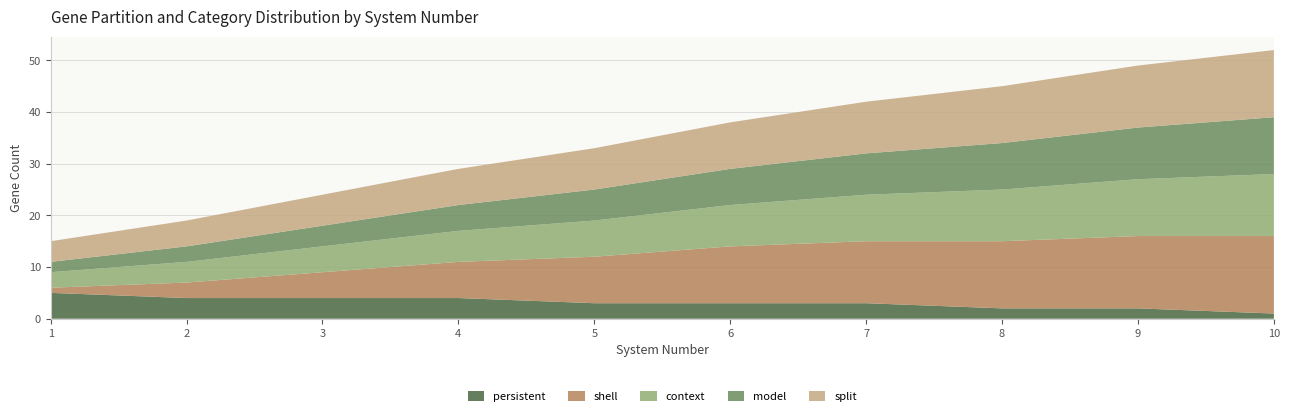

Reading left to right, extract all data points from this chart.

persistent: 1=5	2=4	3=4	4=4	5=3	6=3	7=3	8=2	9=2	10=1
shell: 1=1	2=3	3=5	4=7	5=9	6=11	7=12	8=13	9=14	10=15
context: 1=3	2=4	3=5	4=6	5=7	6=8	7=9	8=10	9=11	10=12
model: 1=2	2=3	3=4	4=5	5=6	6=7	7=8	8=9	9=10	10=11
split: 1=4	2=5	3=6	4=7	5=8	6=9	7=10	8=11	9=12	10=13